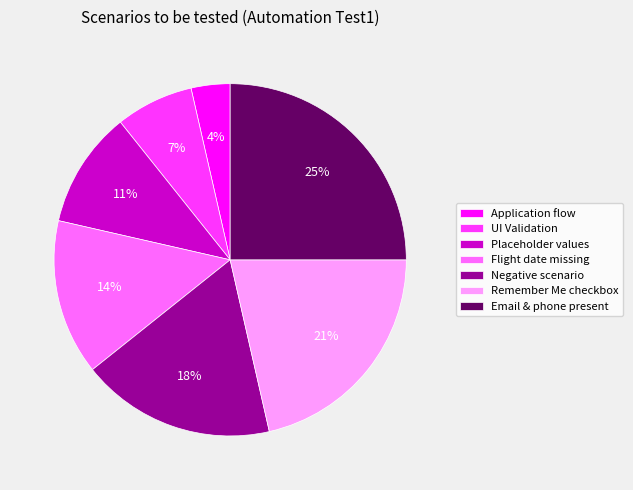

Which category has the smallest portion of the pie?

Application flow